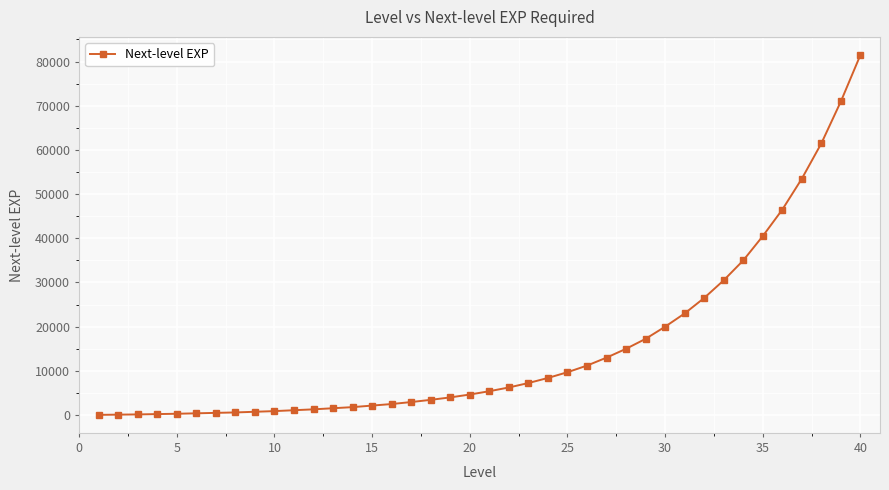

Is this an area chart (filled region under the line)?

No